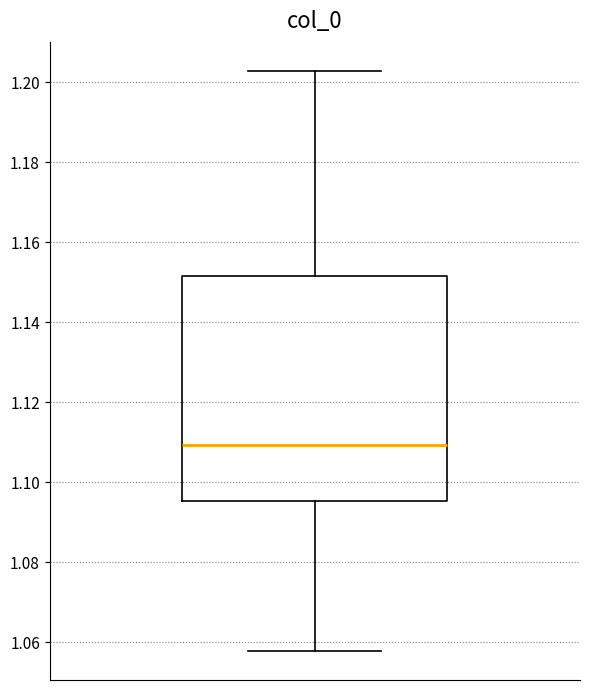

Transcribe this box plot: give where the median line is, the range the box spans, and where the two whiskers end, as read against the y-axis. The values are not printed on the chart, so give them approximately, as read against the axis.

median 1.110, box 1.096 to 1.152, whiskers 1.058 to 1.202